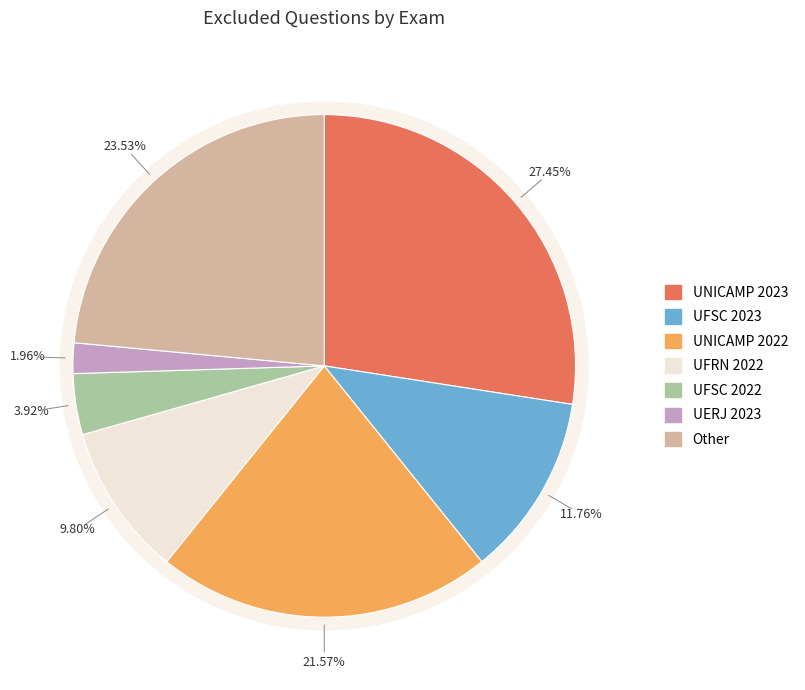

Do UFSC 2022 and Other together represent more than half of the pie?

No